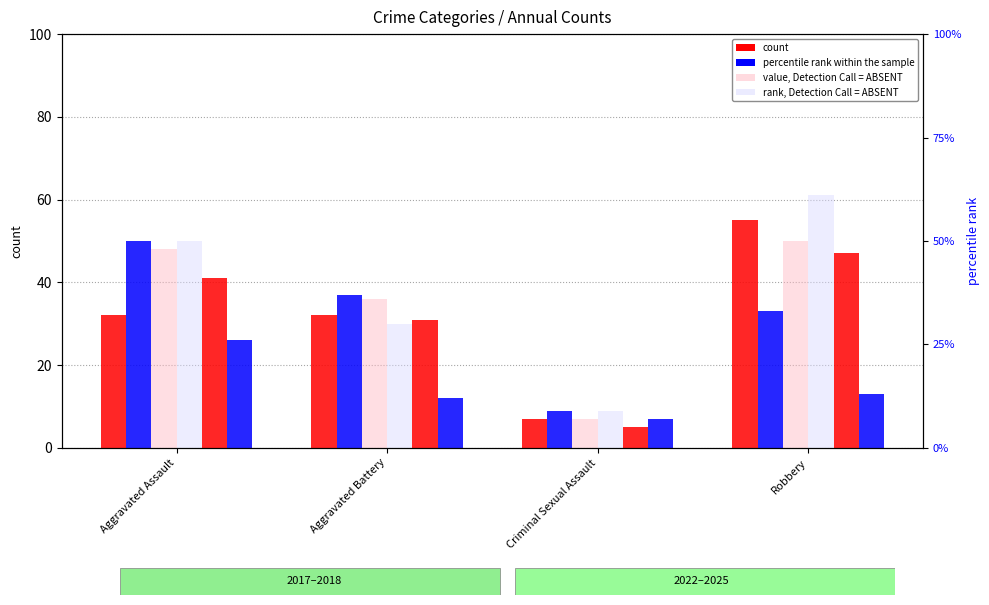

The value of value, Detection Call = ABSENT at Aggravated Assault is 75. True or false?

False